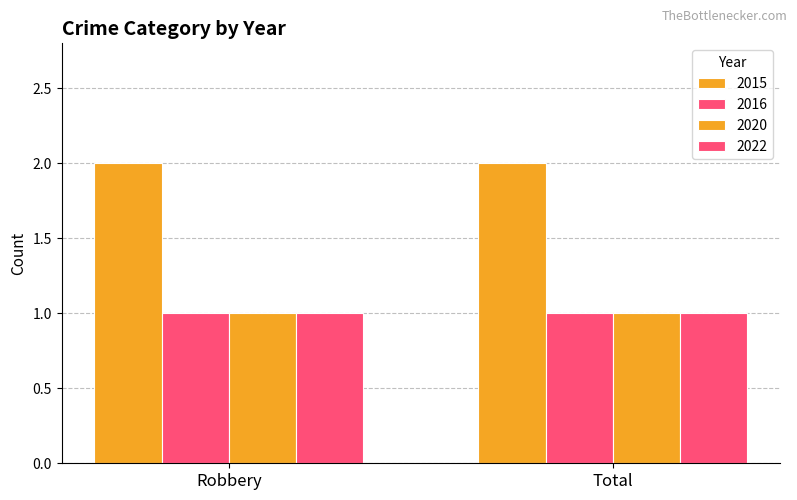

Count the number of categories in the chart.

2